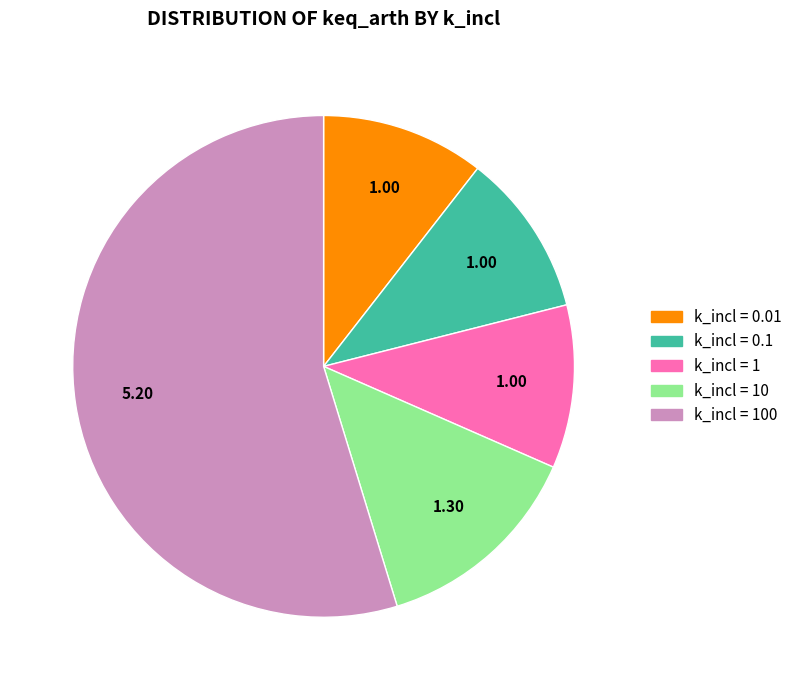

Is there any slice that represents more than half of the pie?

Yes